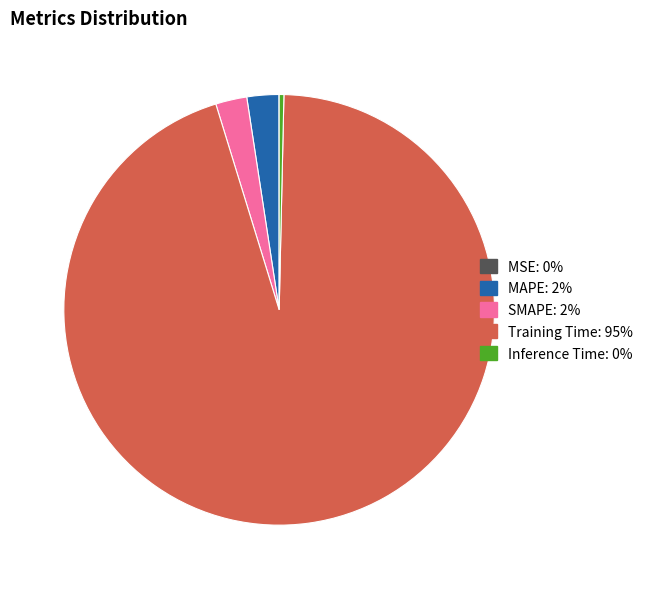

What is the majority slice?

Training Time